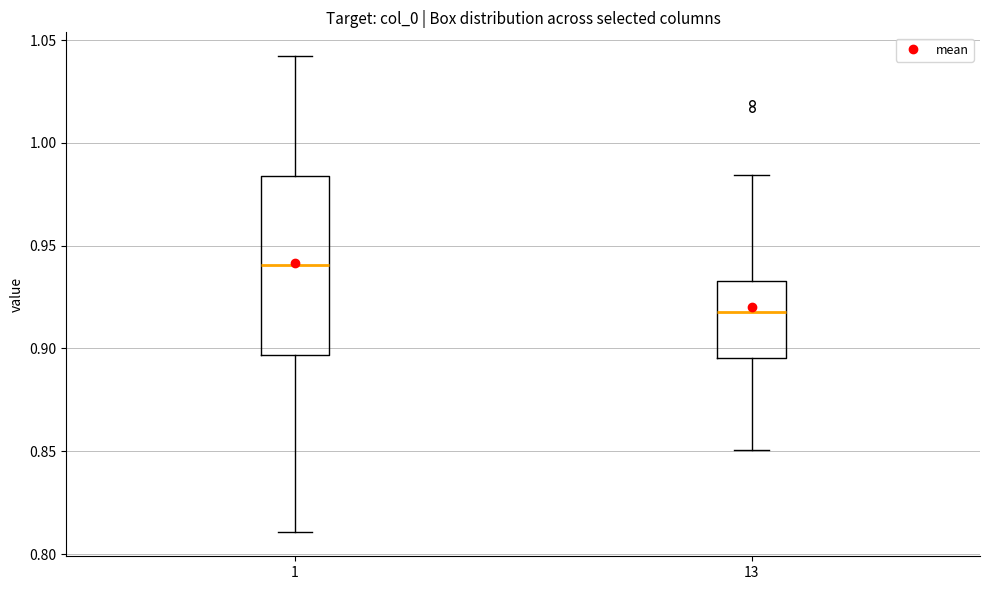

Reading left to right, transcribe this box plot: for each box, give where its median line is, the range the box spans, and where its two whiskers end, as read against the y-axis. The values are not printed on the chart, so give them approximately, as read against the axis.

1: median 0.940, box 0.895 to 0.985, whiskers 0.810 to 1.040
13: median 0.920, box 0.895 to 0.935, whiskers 0.850 to 0.985